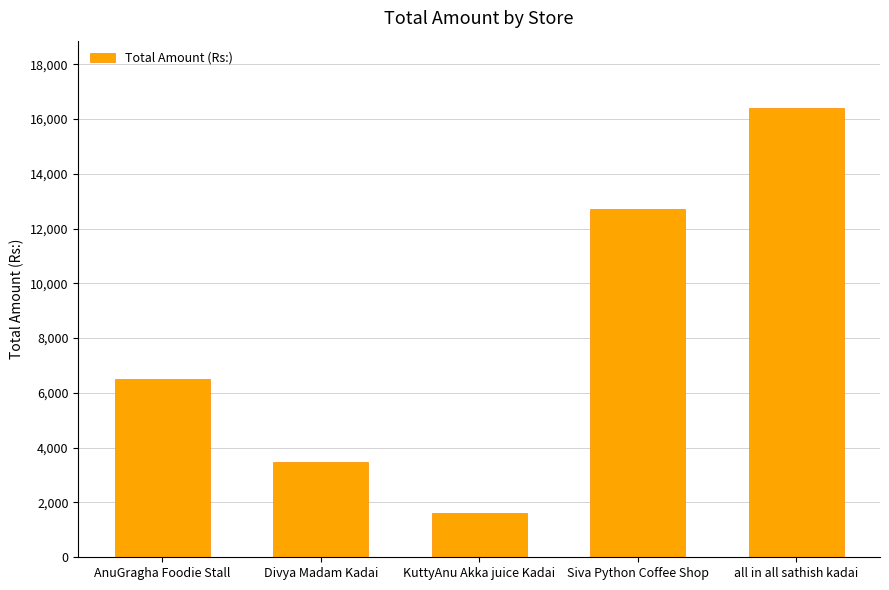

Approximately how many times larger is the value at all in all sathish kadai compared to AnuGragha Foodie Stall?

2.5